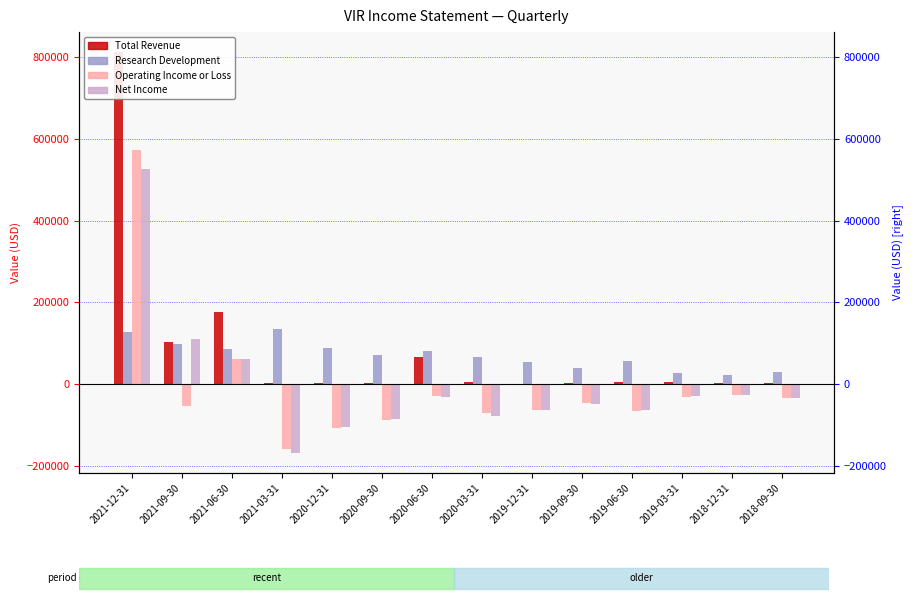

Where is Total Revenue nearest to the value 406850?

2021-06-30